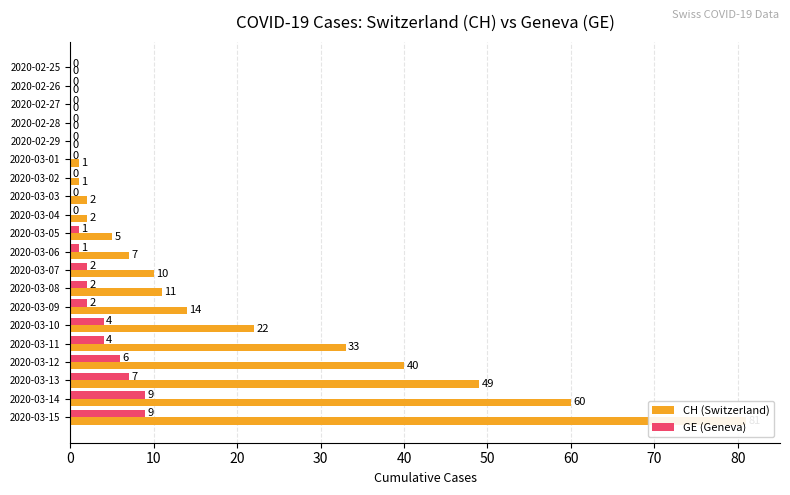

Reading right to left, list all the values displayed in this chart.

CH (Switzerland): 81	60	49	40	33	22	14	11	10	7	5	2	2	1	1	0	0	0	0	0
GE (Geneva): 9	9	7	6	4	4	2	2	2	1	1	0	0	0	0	0	0	0	0	0